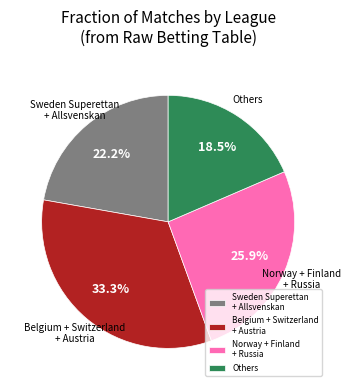

What is the ratio of the value at Norway + Finland + Russia to the value at Others?

1.4